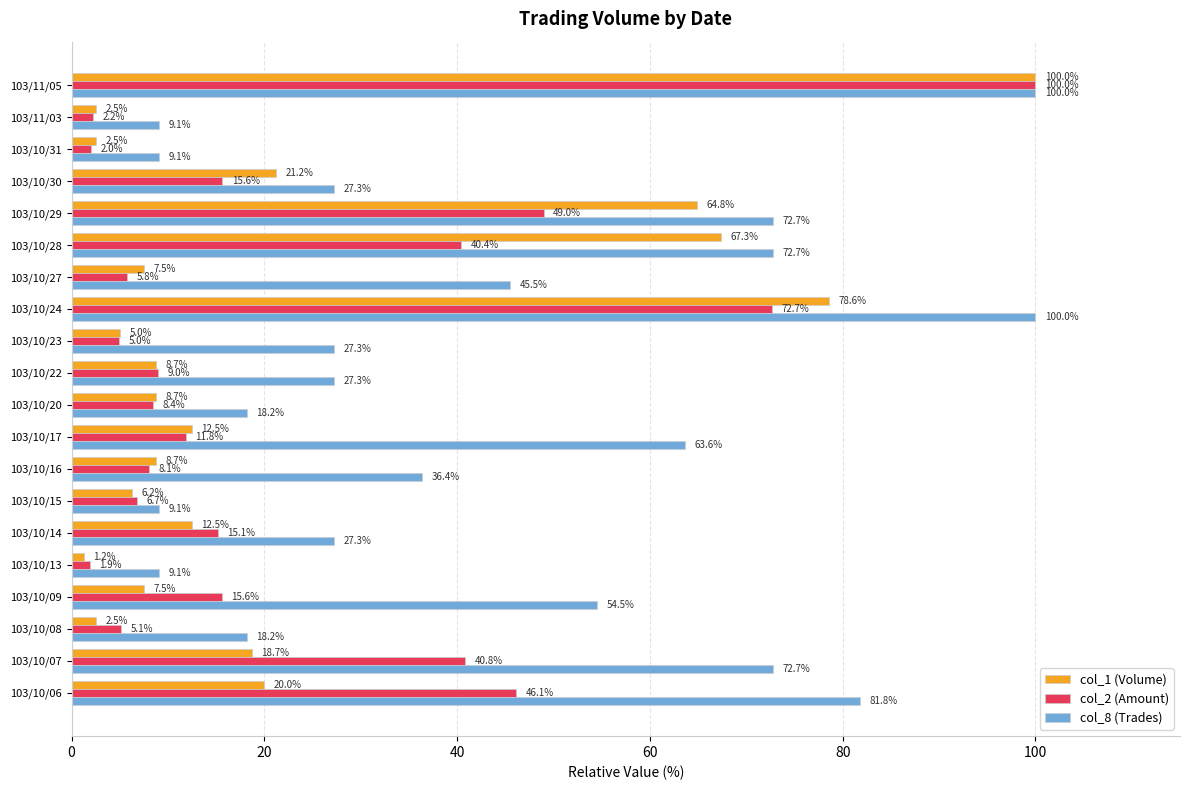

At which category does the chart reach its minimum across all series?

103/10/13